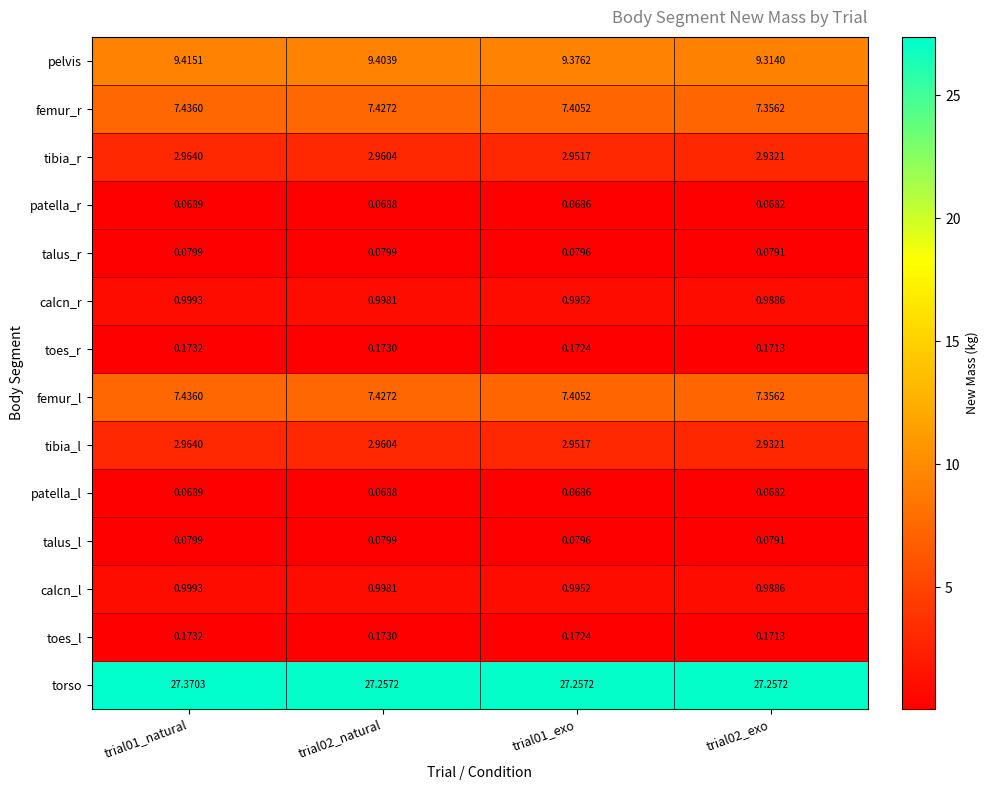

Between trial01_natural and trial02_natural, which series saw the biggest shift?

torso